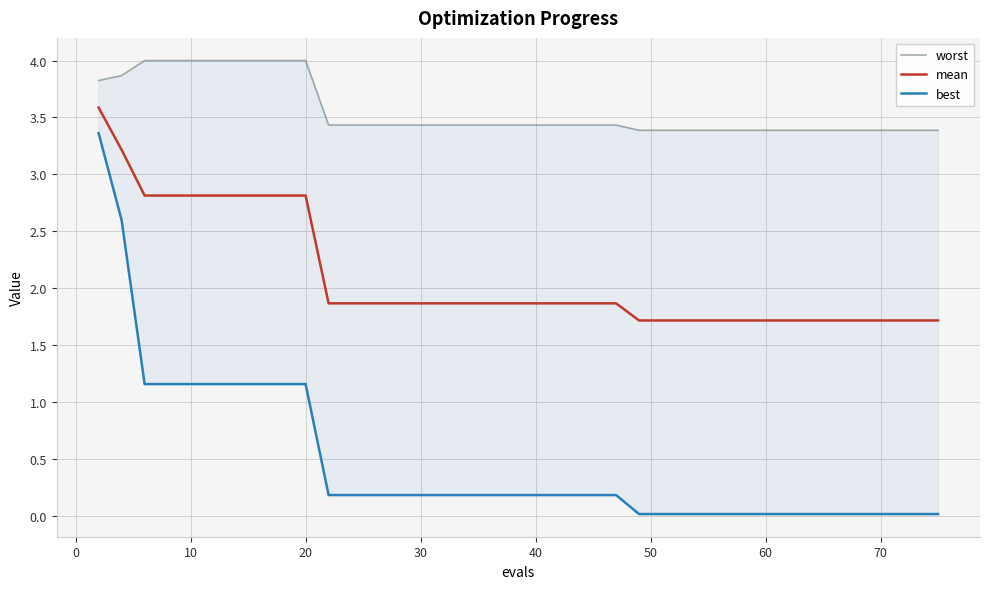

True or false: mean and best cross at least once.

False